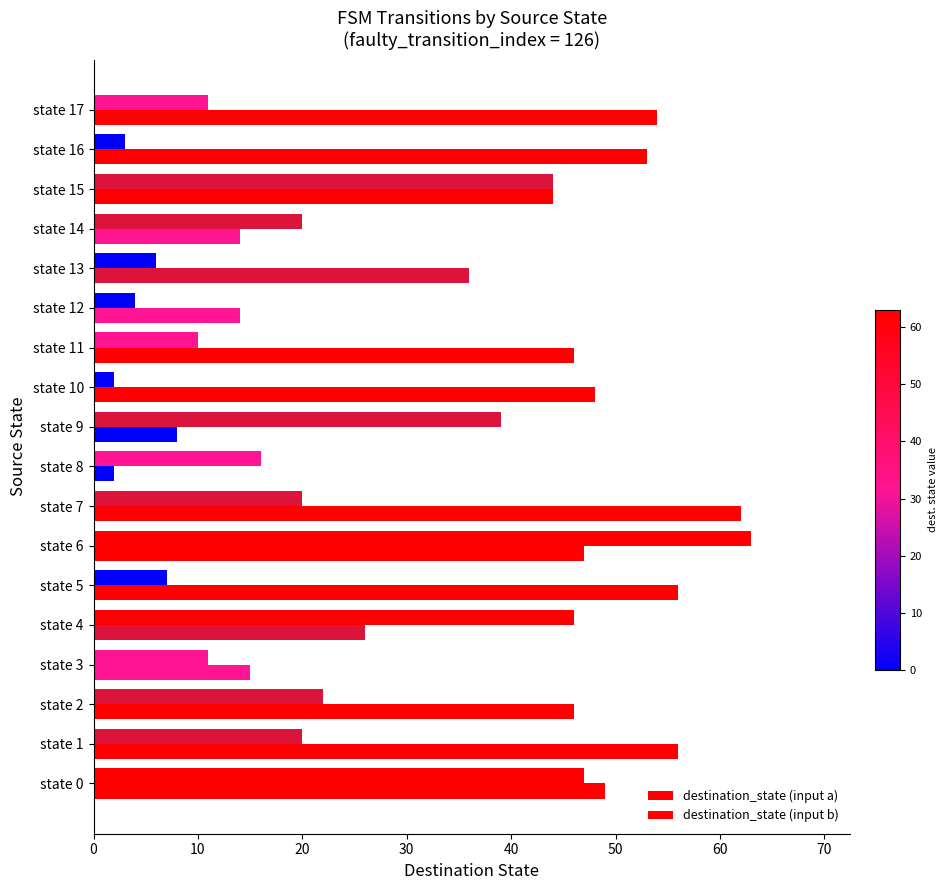

List the series in order of their overall mean, highest first.

destination_state (input b), destination_state (input a)